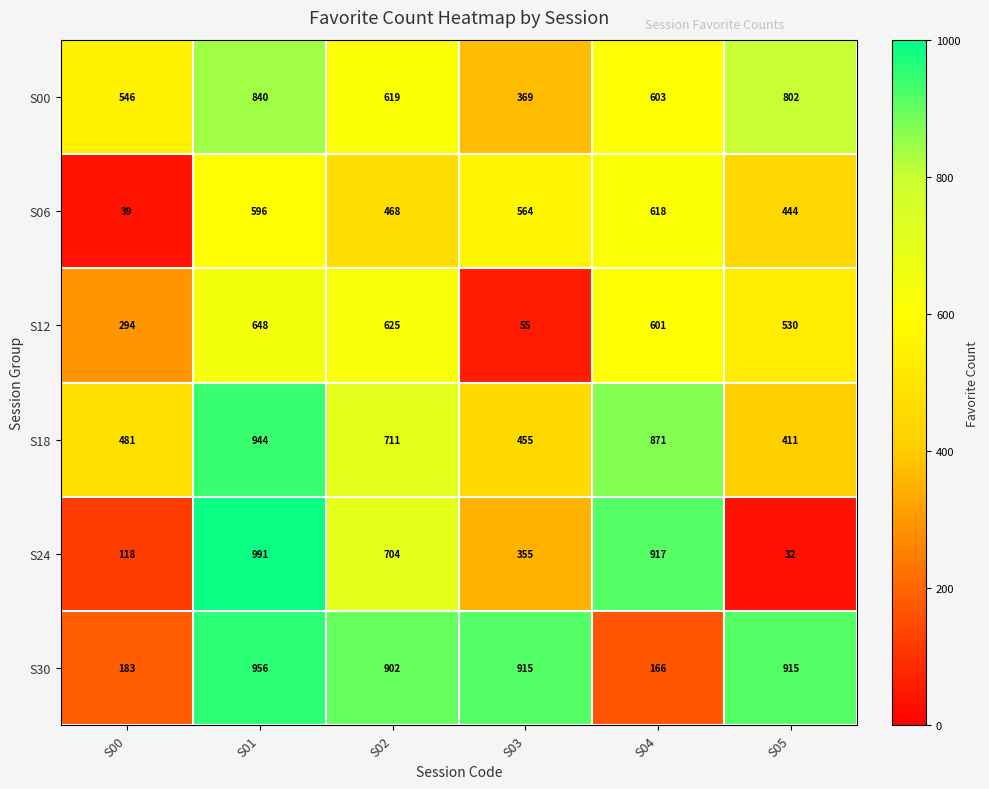

List the series in order of their peak value, lowest first.

S06, S12, S00, S18, S30, S24